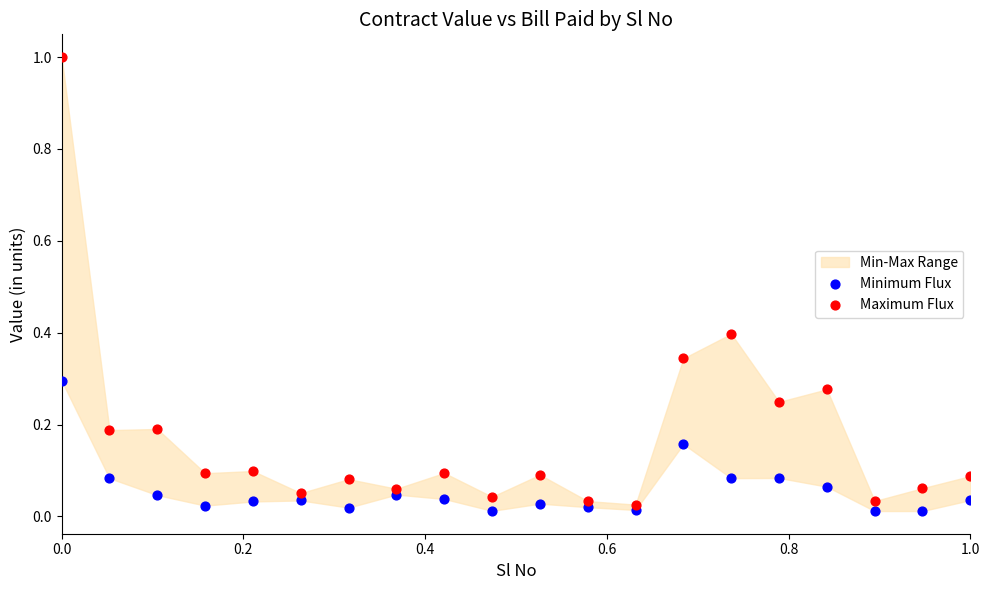

Which series contains the highest Y value?

Maximum Flux